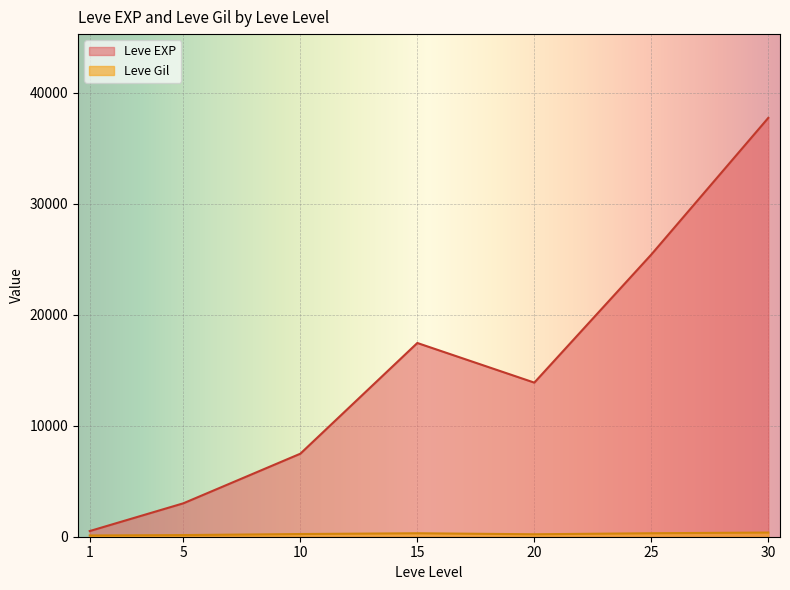

What is the difference between the maximum and minimum values in the Leve EXP series?

37204.8